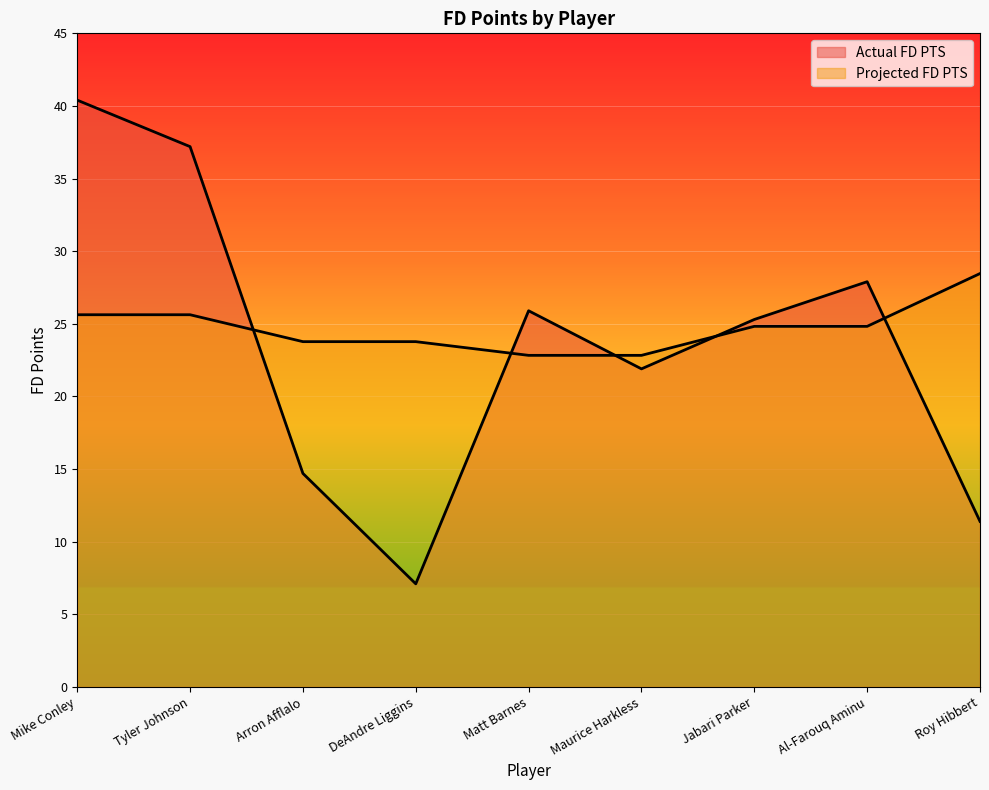

List the labels in order of Projected FD PTS value, smallest first.

Matt Barnes, Maurice Harkless, Arron Afflalo, DeAndre Liggins, Jabari Parker, Al-Farouq Aminu, Mike Conley, Tyler Johnson, Roy Hibbert